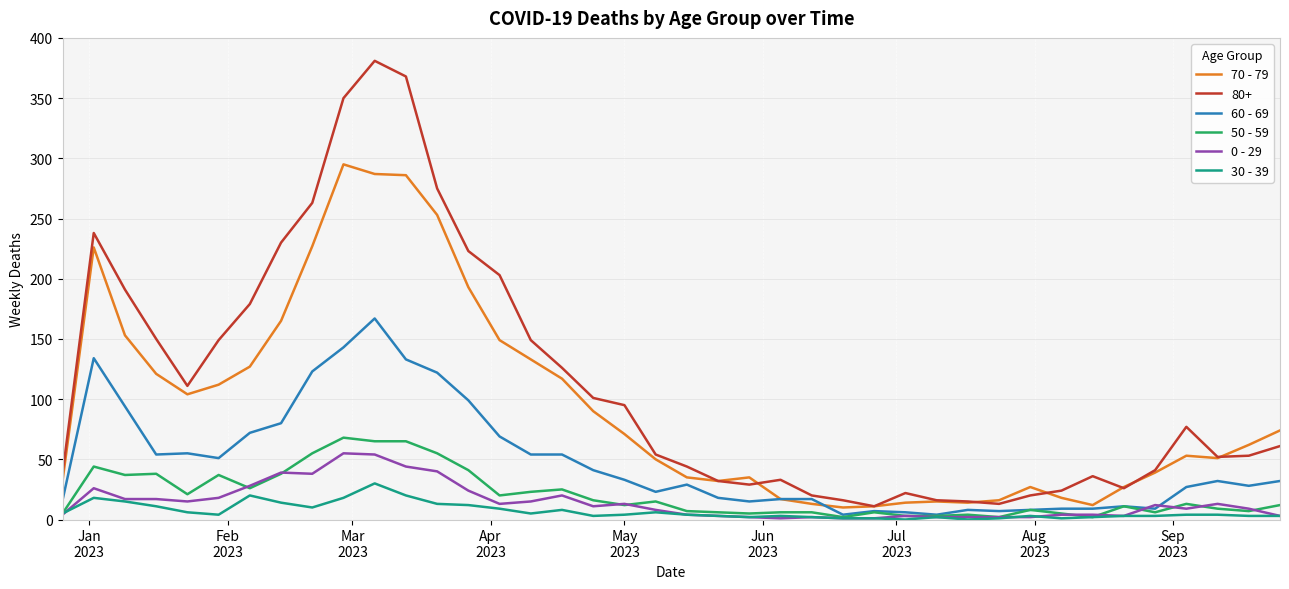

Which series has the widest spread of values?

80+